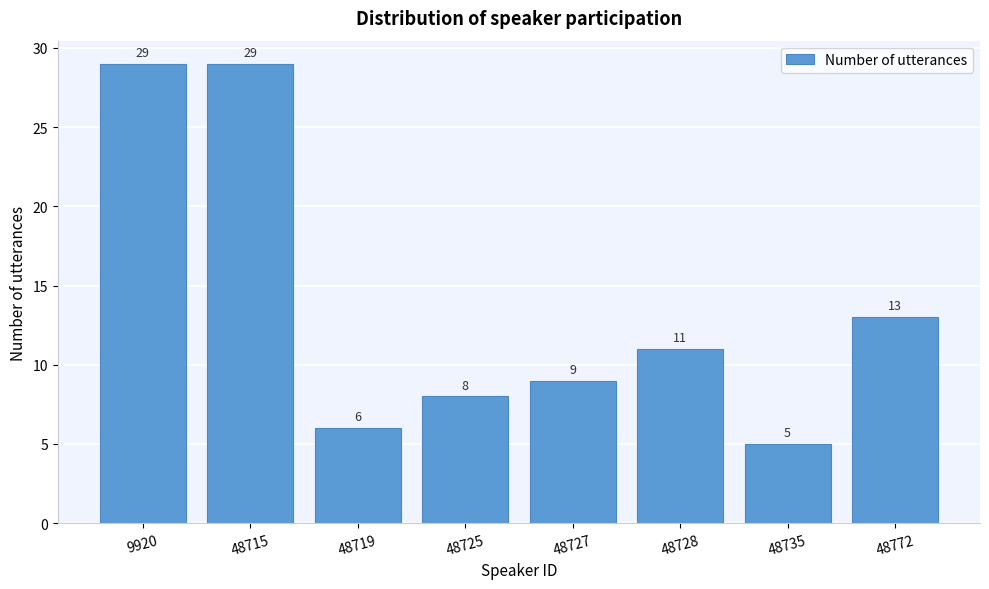

Reading left to right, extract all data points from this chart.

9920=29	48715=29	48719=6	48725=8	48727=9	48728=11	48735=5	48772=13